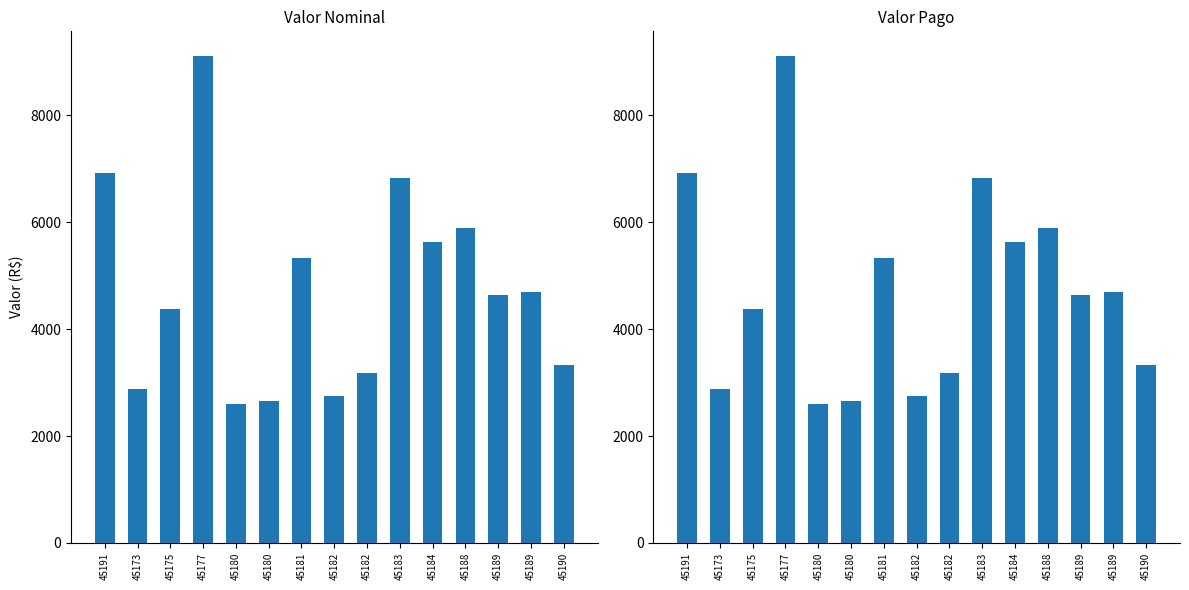

What are all the series names shown in the legend?

Valor Nominal, Valor Pago